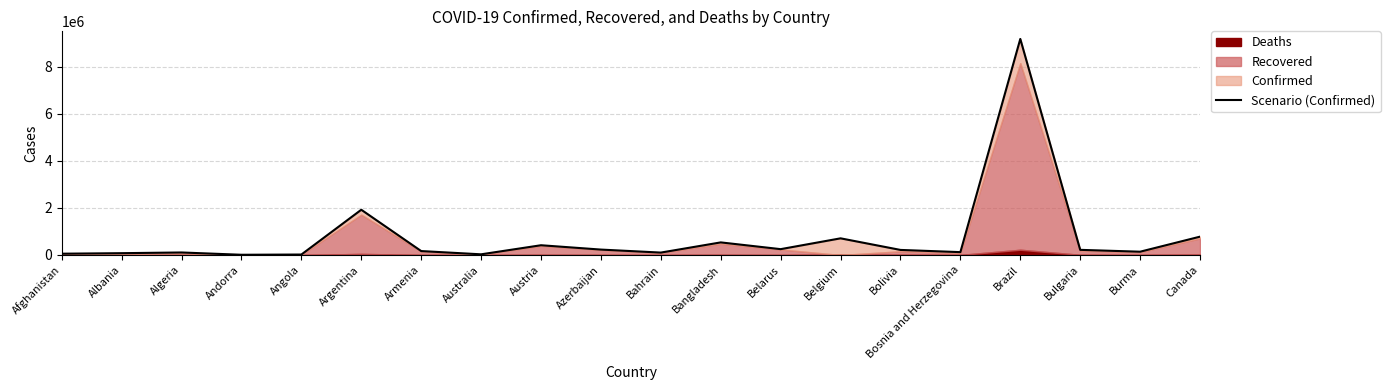

Reading right to left, transcribe all the data shown in this chart.

778772	139864	218618	9176975	121497	215397	707837	248336	535139	102626	230219	414398	28811	167026	1922264	19782	9885	107122	77251	55023